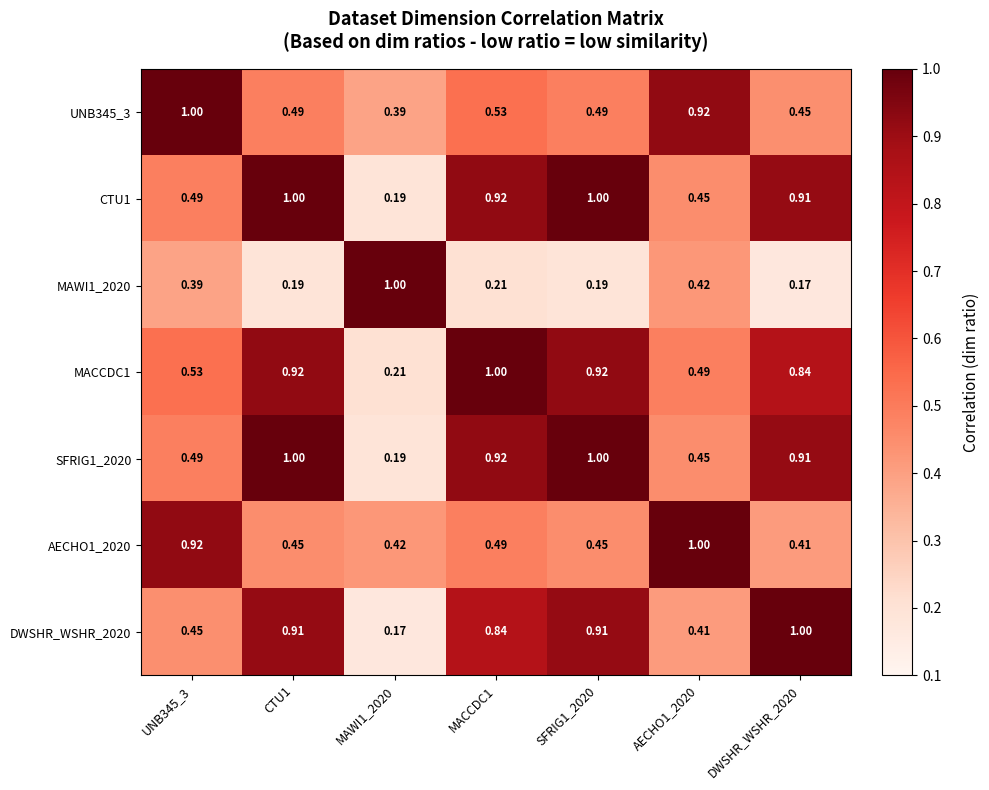

Is the value of DWSHR_WSHR_2020 at SFRIG1_2020 greater than the value of CTU1 at UNB345_3?

Yes